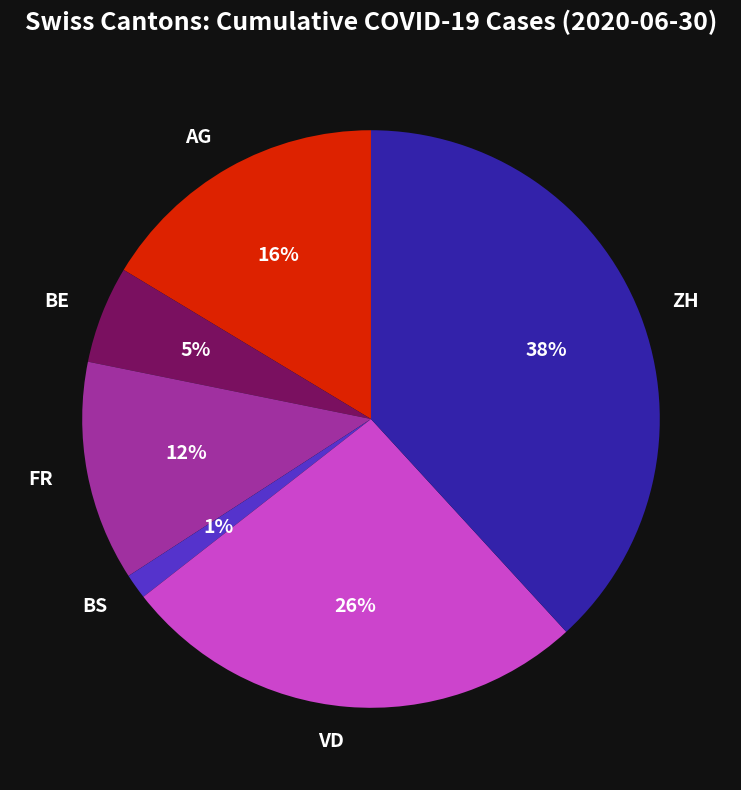

Do BE and ZH together represent more than half of the pie?

No